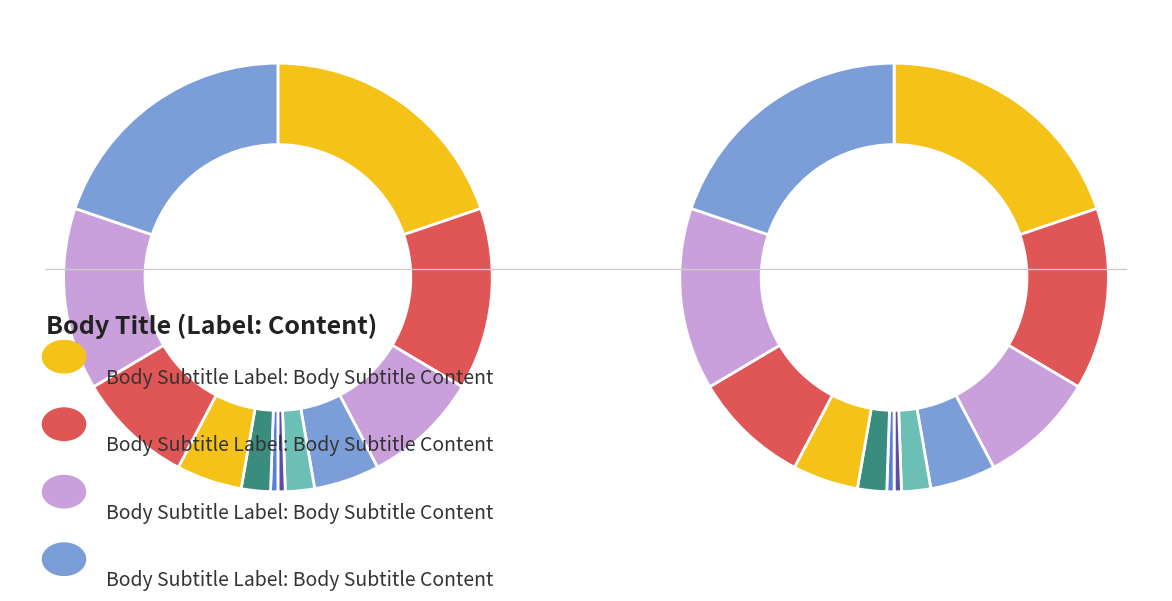

Is it true that 12 is 28% of the pie?

False